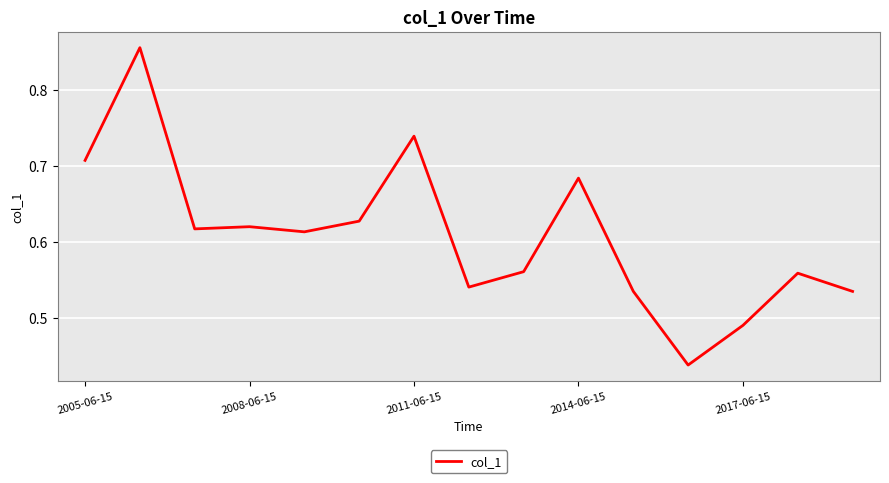

How many lines are shown in the chart?

1